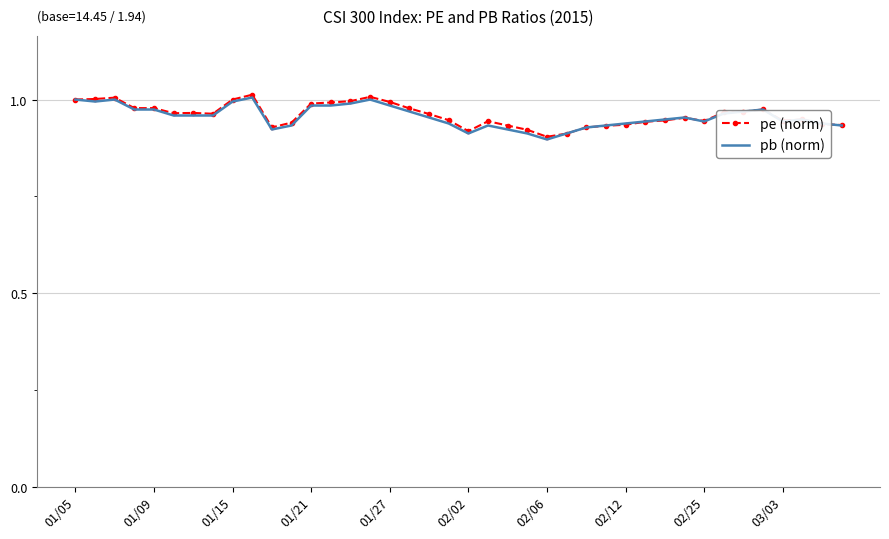

What are all the series names shown in the legend?

pe (norm), pb (norm)